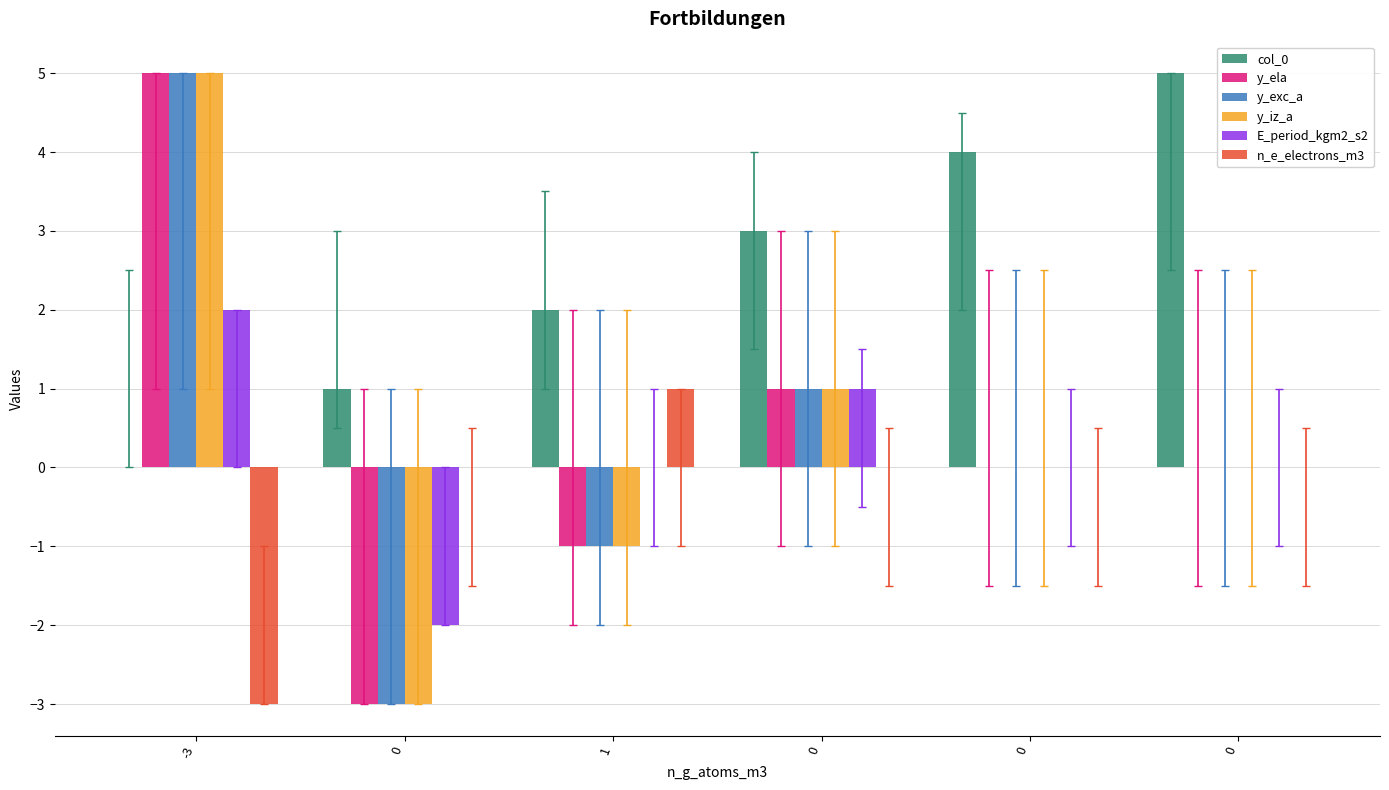

What are all the series names shown in the legend?

col_0, y_ela, y_exc_a, y_iz_a, E_period_kgm2_s2, n_e_electrons_m3